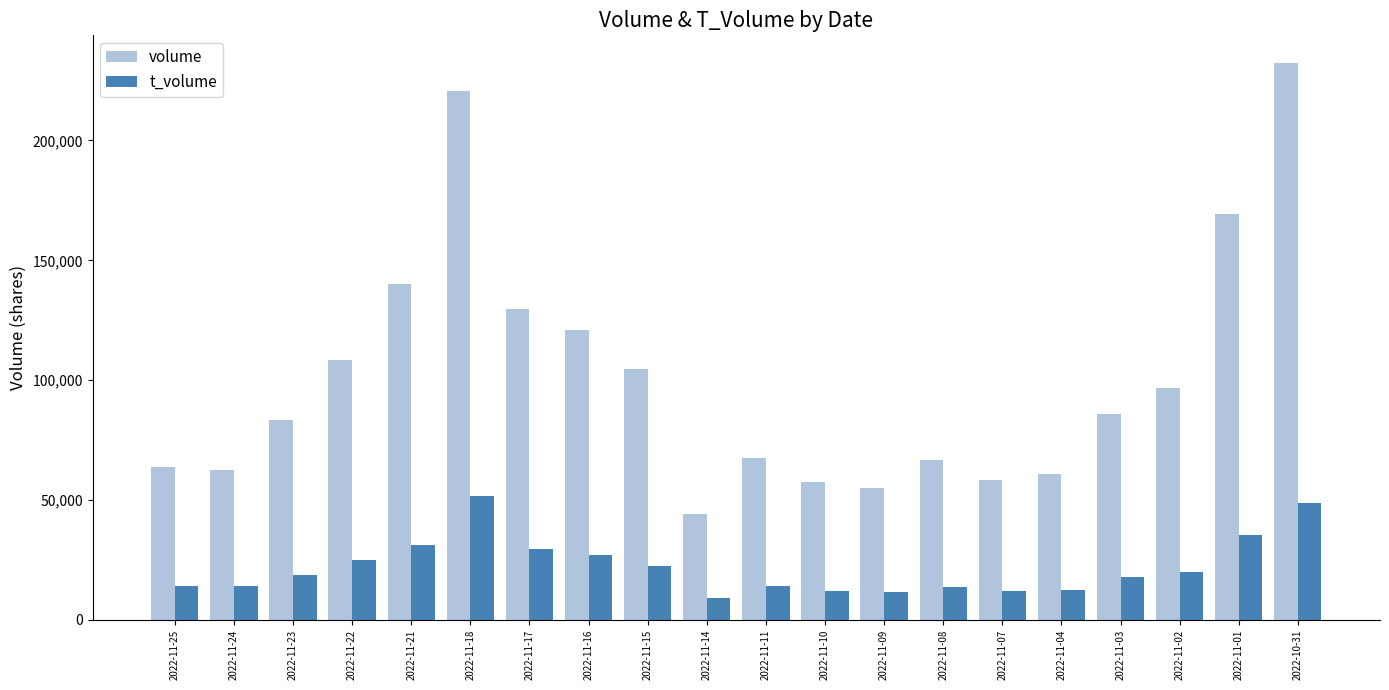

The value of volume at 2022-11-24 is 100420. True or false?

False